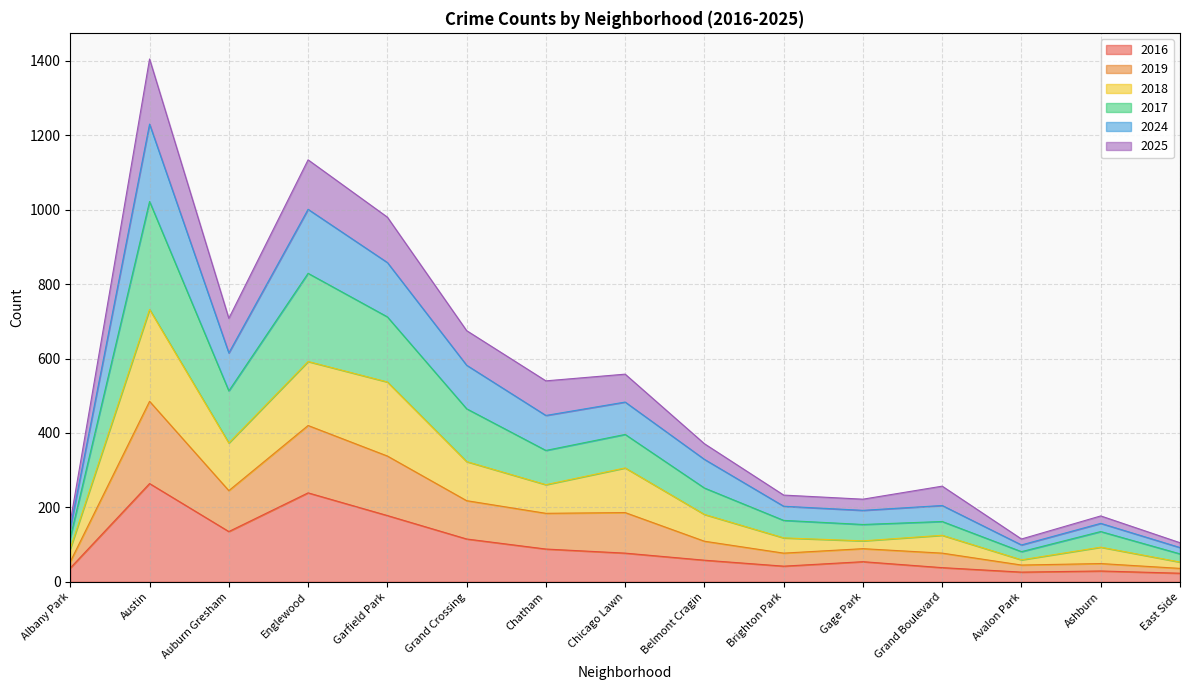

What is the highest value of the 2016 series?

264